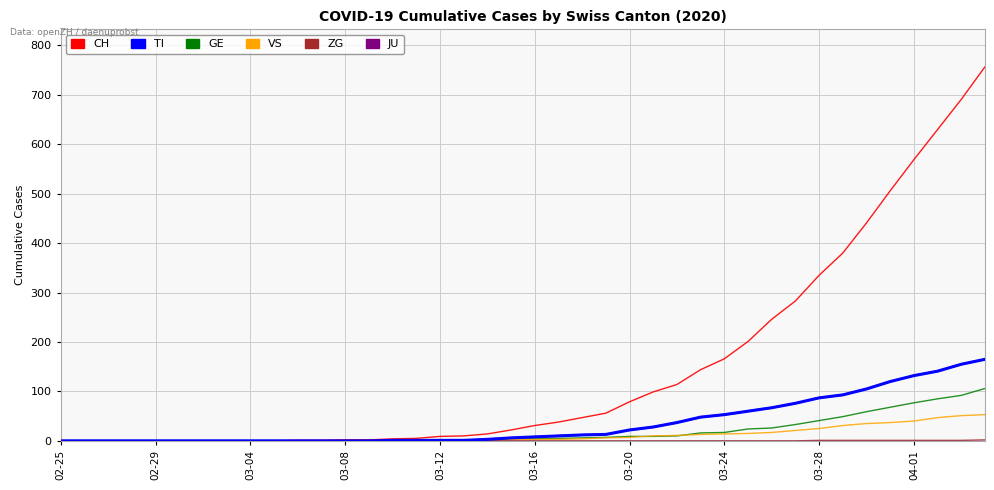

What is the greatest value displayed?

757